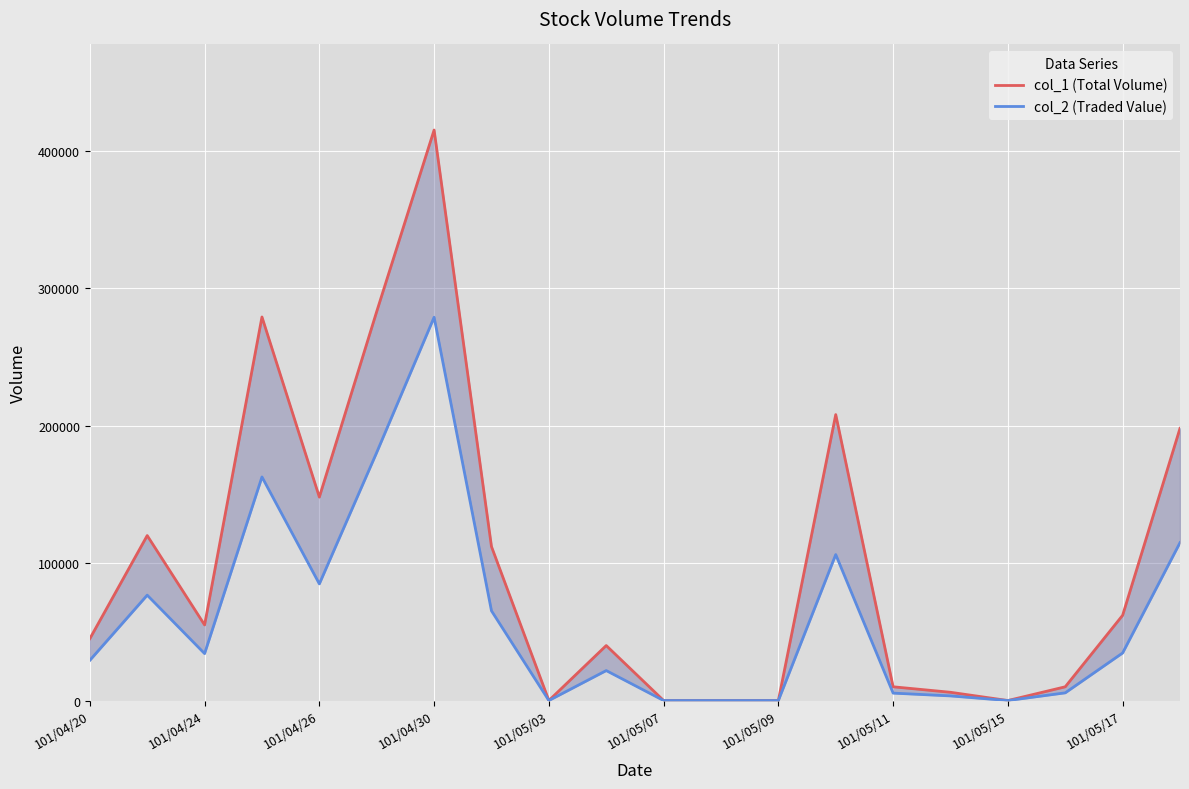

Which series has the largest total across all categories?

col_1 (Total Volume)